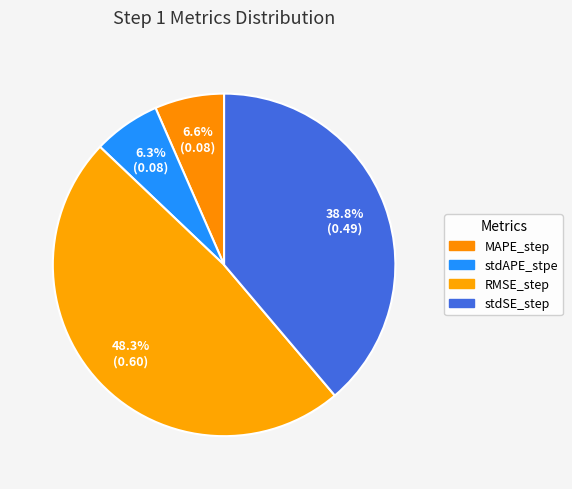

How many segments does this pie chart have?

4